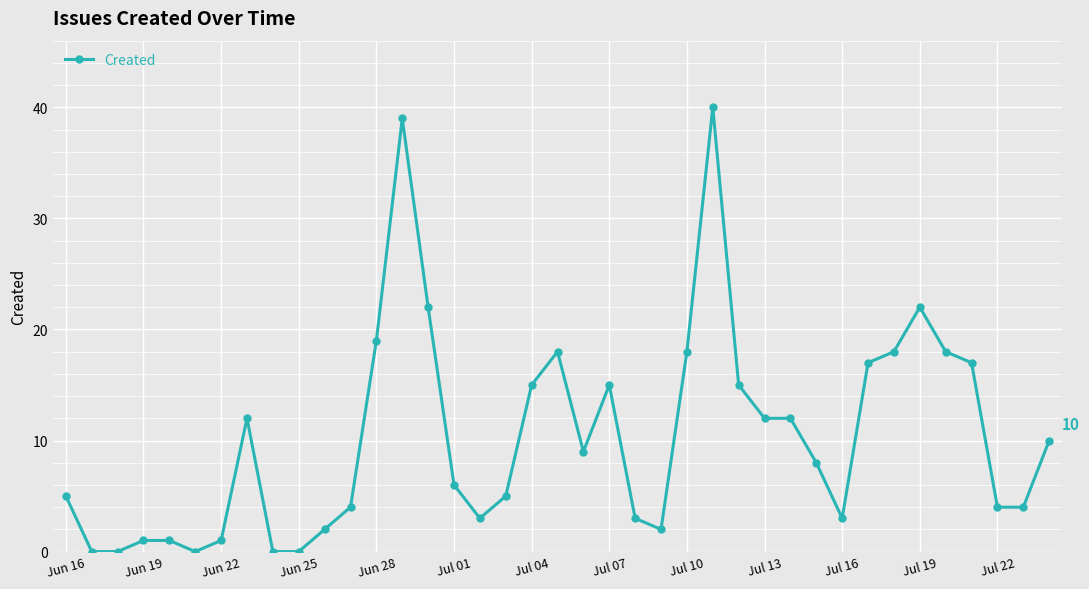

How many values are below 8?

19